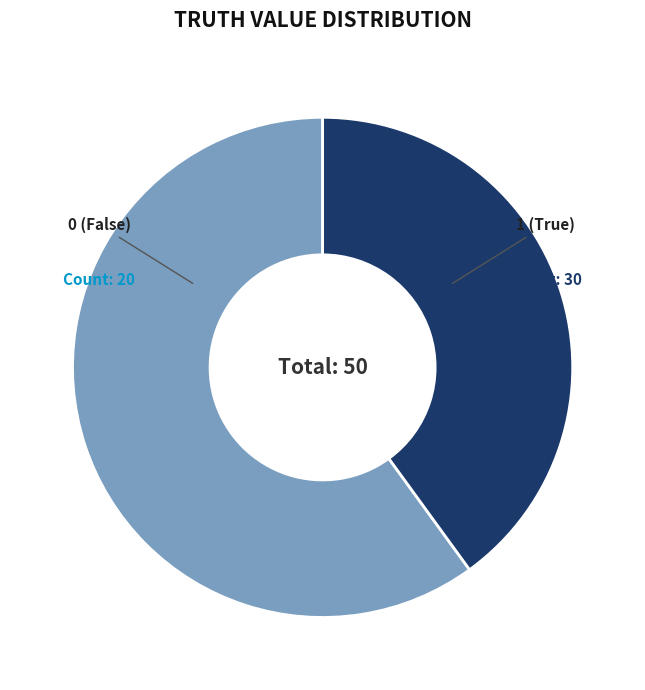

Approximately how many times larger is the value at 0 compared to 1?

0.7